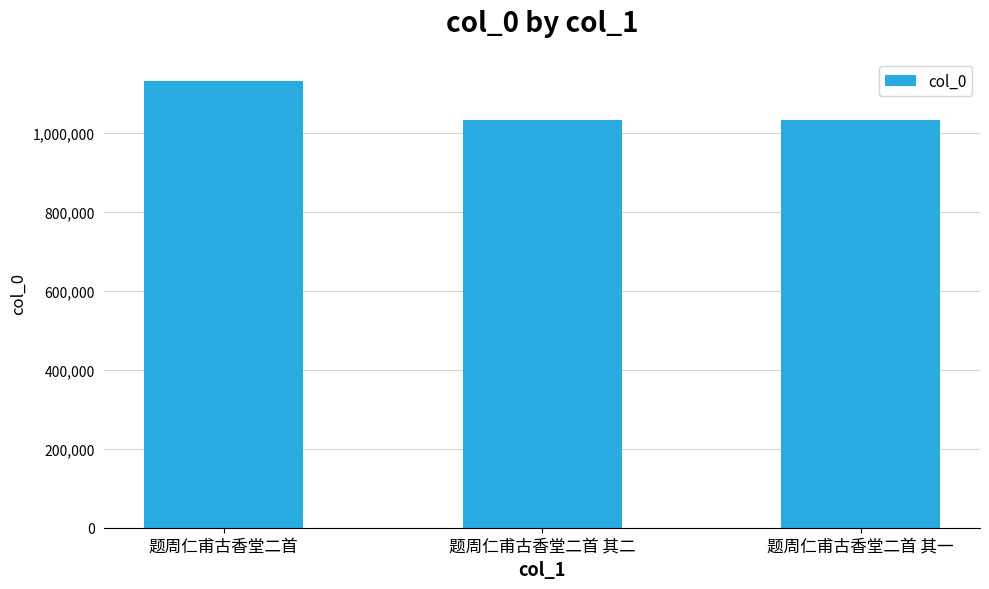

What is the smallest value displayed?

1034048